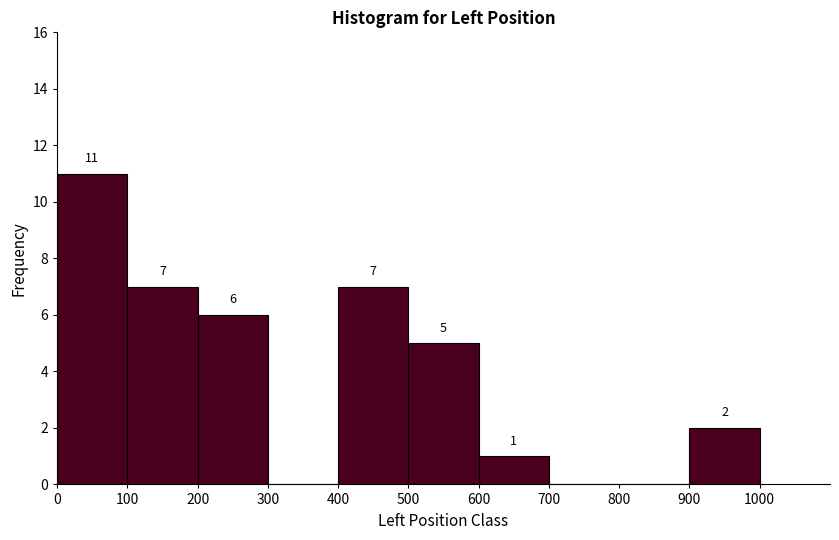

Over which range of the x-axis is the bar tallest?

0 to 100